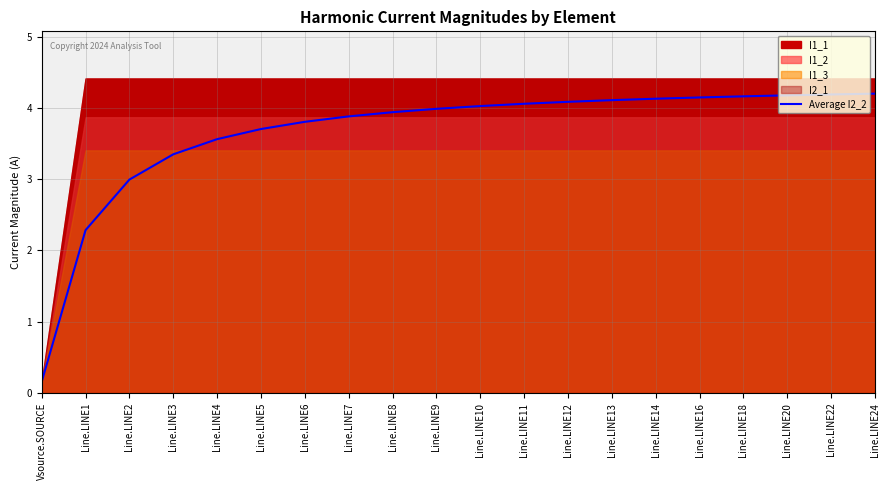

True or false: there are more than 0 points higher than both neighbors.

False